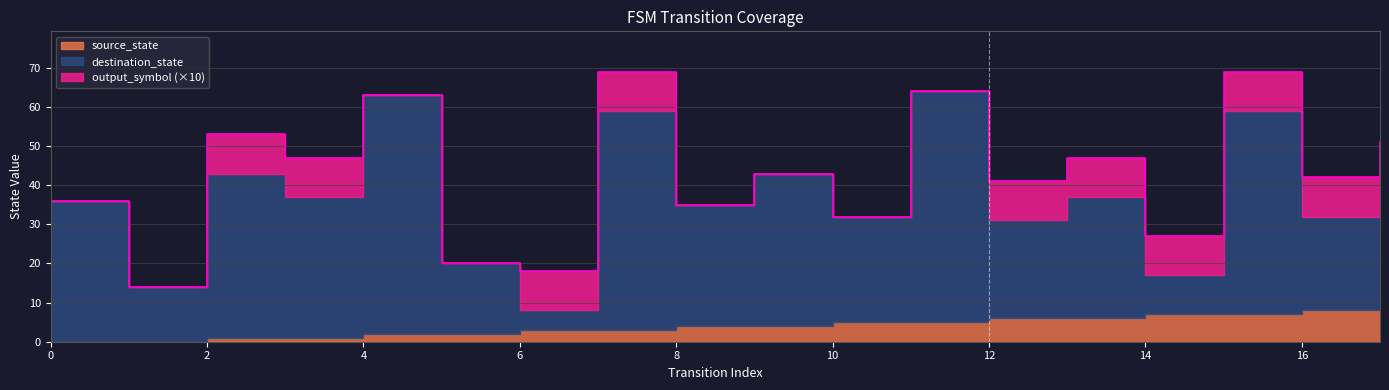

Which series has the largest range (max minus min)?

destination_state